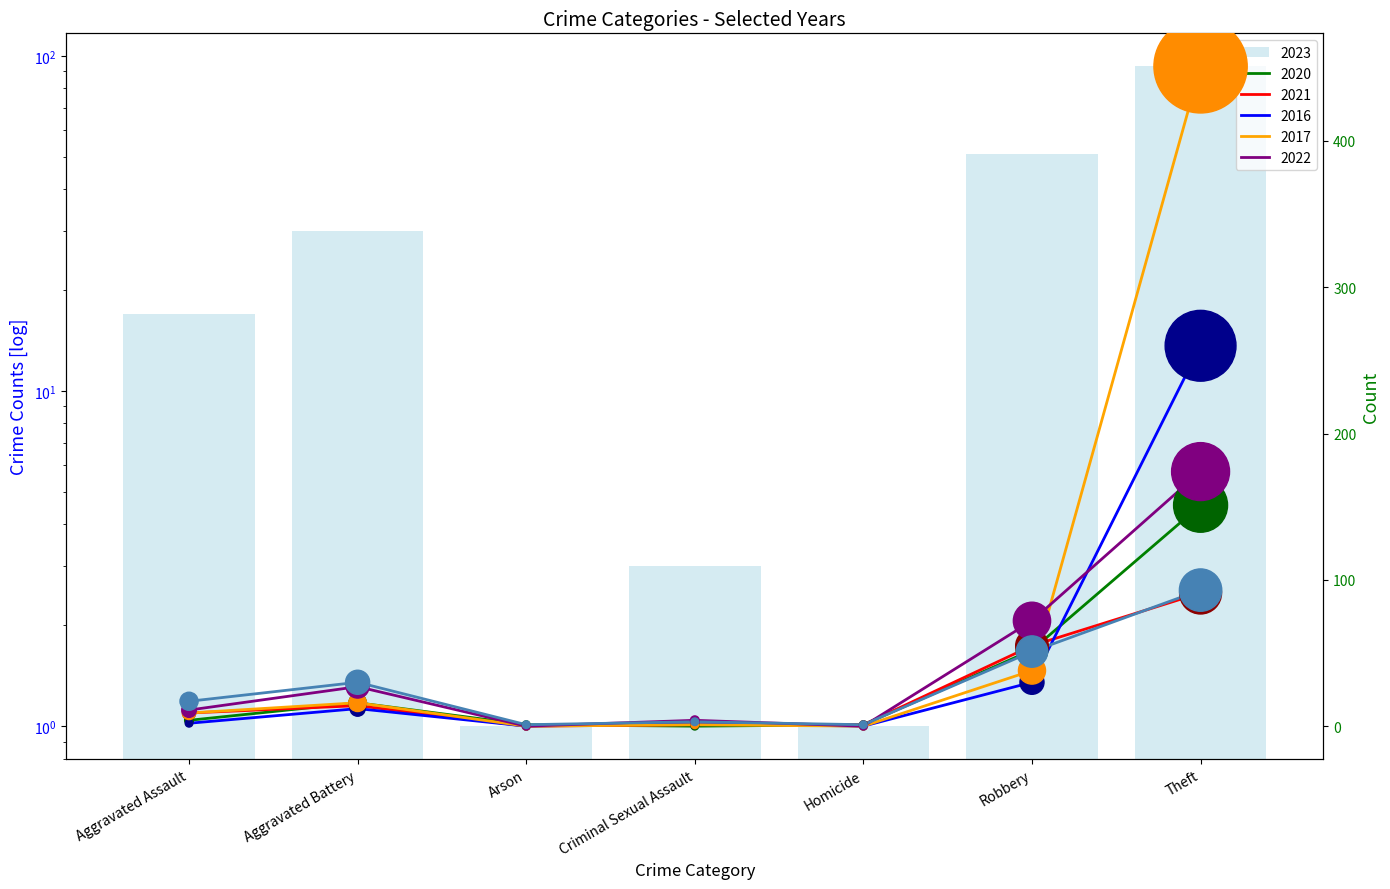

What are all the series names shown in the legend?

2023, 2020, 2021, 2016, 2017, 2022